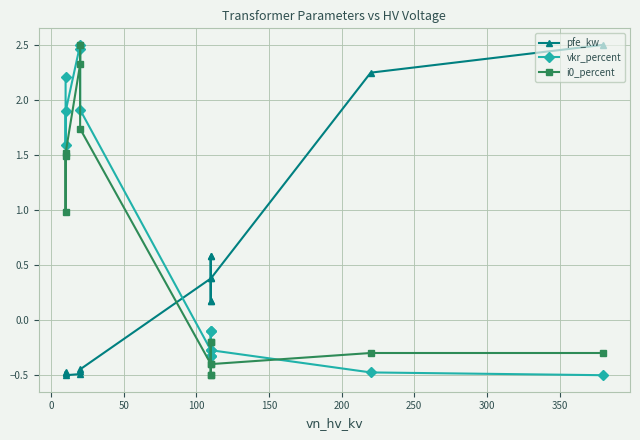

What position from the left is 50?

3